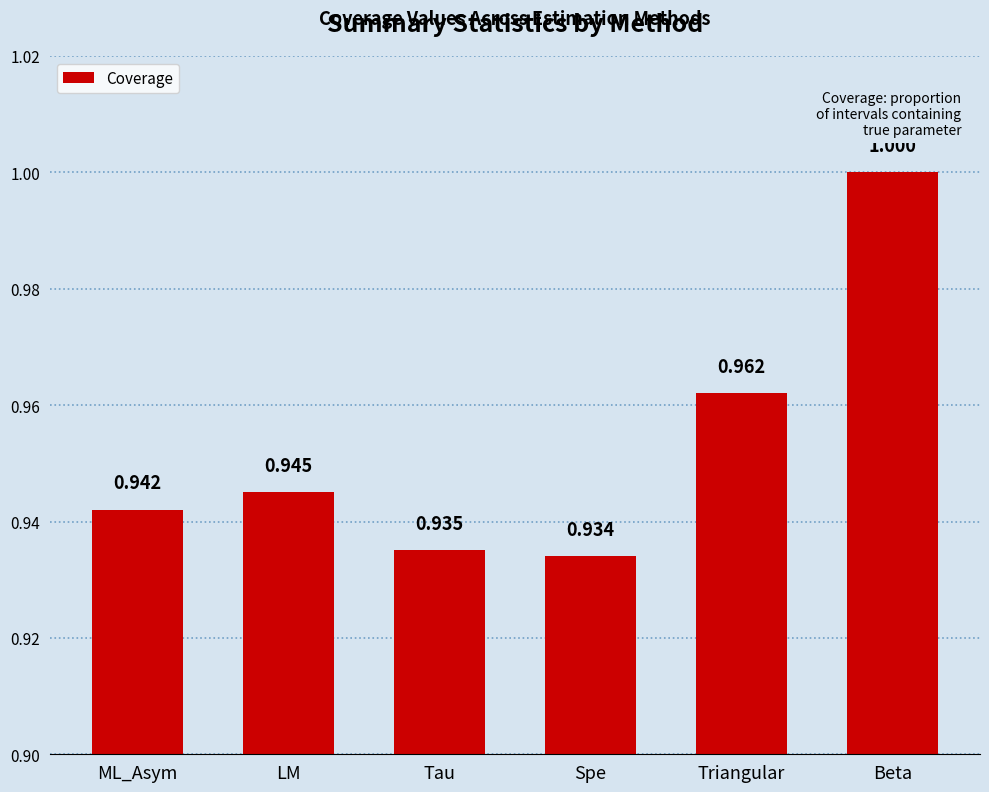

Rank the categories by value from lowest to highest.

Spe, Tau, ML_Asym, LM, Triangular, Beta